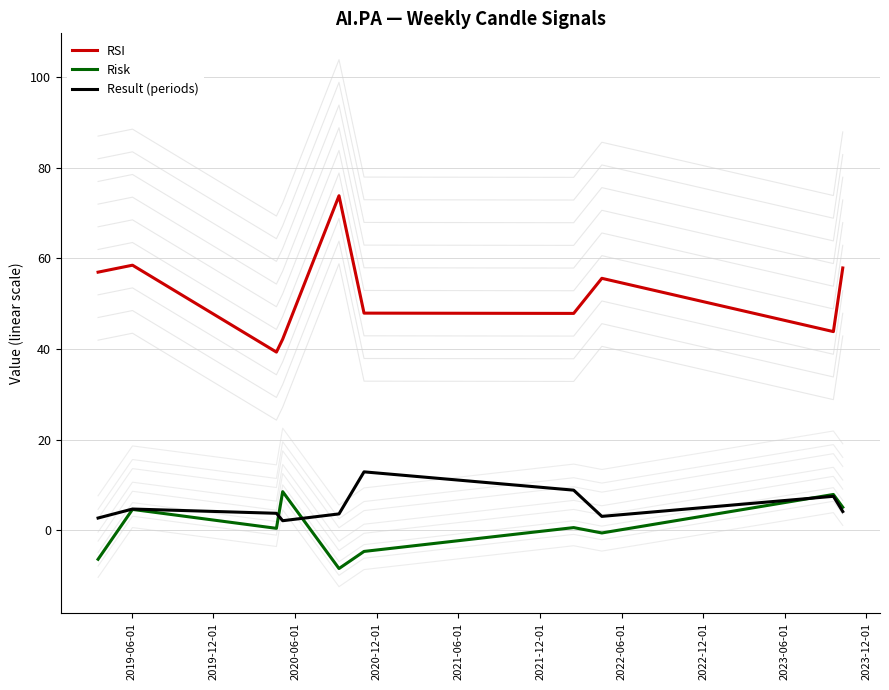

True or false: Risk and RSI intersect in this chart.

False